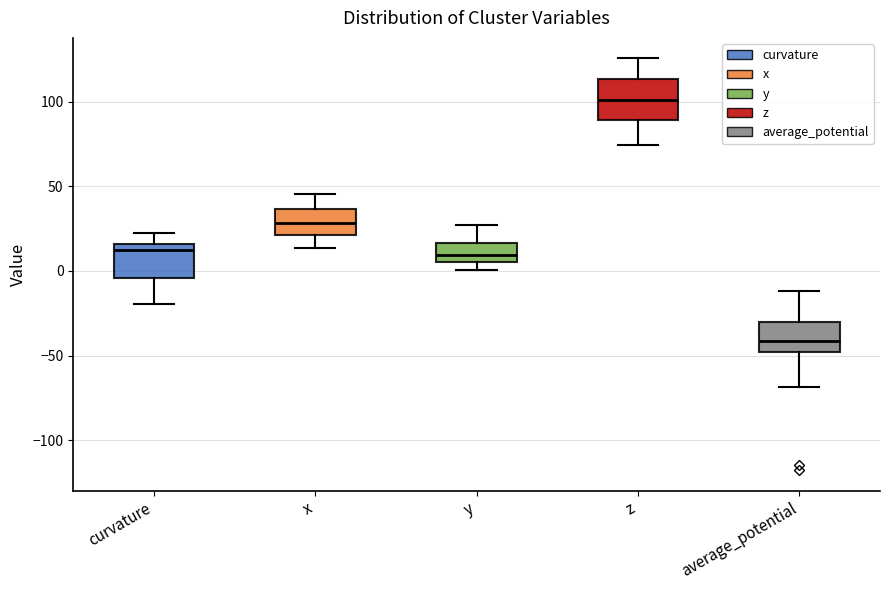

Reading left to right, transcribe this box plot: for each box, give where its median line is, the range the box spans, and where its two whiskers end, as read against the y-axis. The values are not printed on the chart, so give them approximately, as read against the axis.

curvature: median 10, box -5 to 15, whiskers -20 to 20
x: median 30, box 20 to 35, whiskers 15 to 45
y: median 10, box 5 to 15, whiskers 0 to 25
z: median 100, box 90 to 115, whiskers 75 to 125
average_potential: median -40, box -50 to -30, whiskers -70 to -10